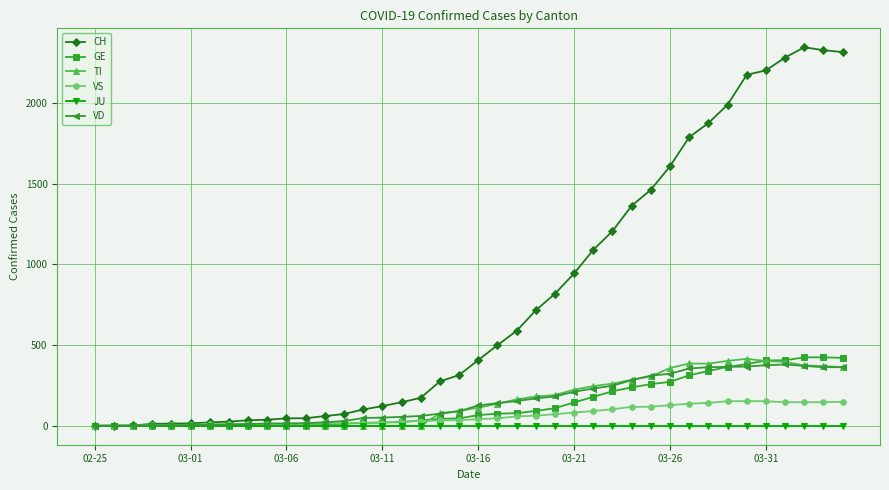

Which series has the largest total across all categories?

CH